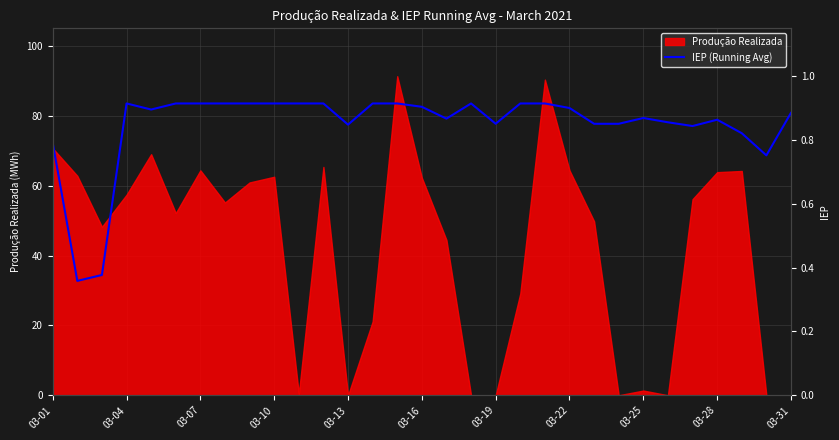

The value at 22 is 28.3. True or false?

False